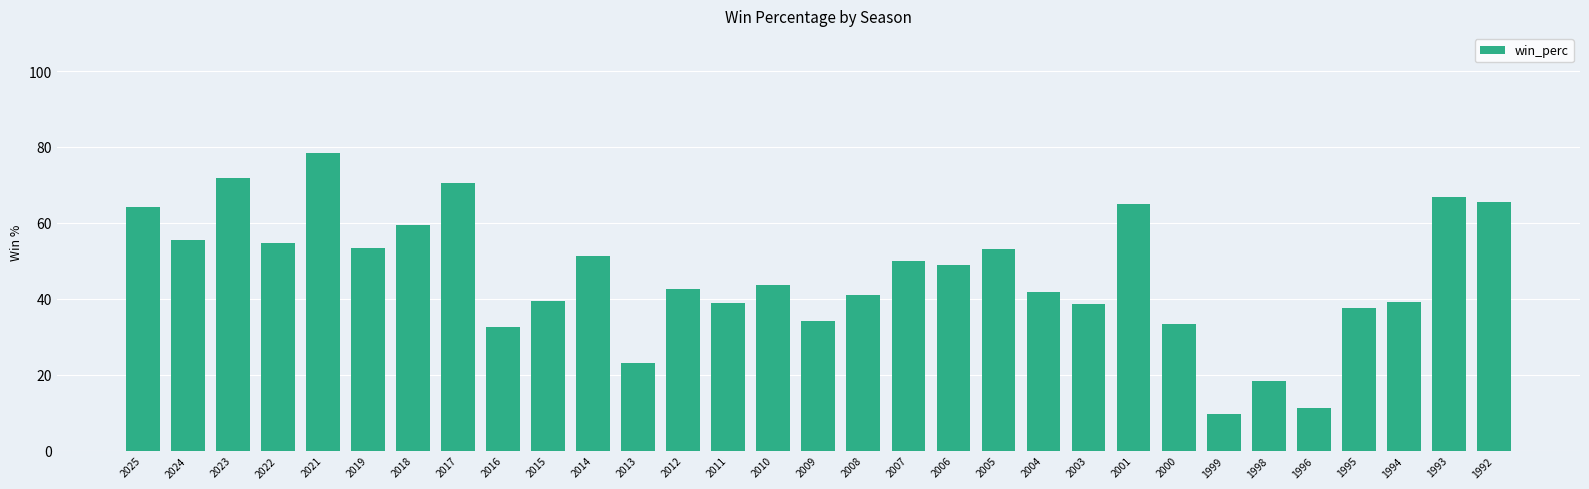

How many values exceed 43?

16